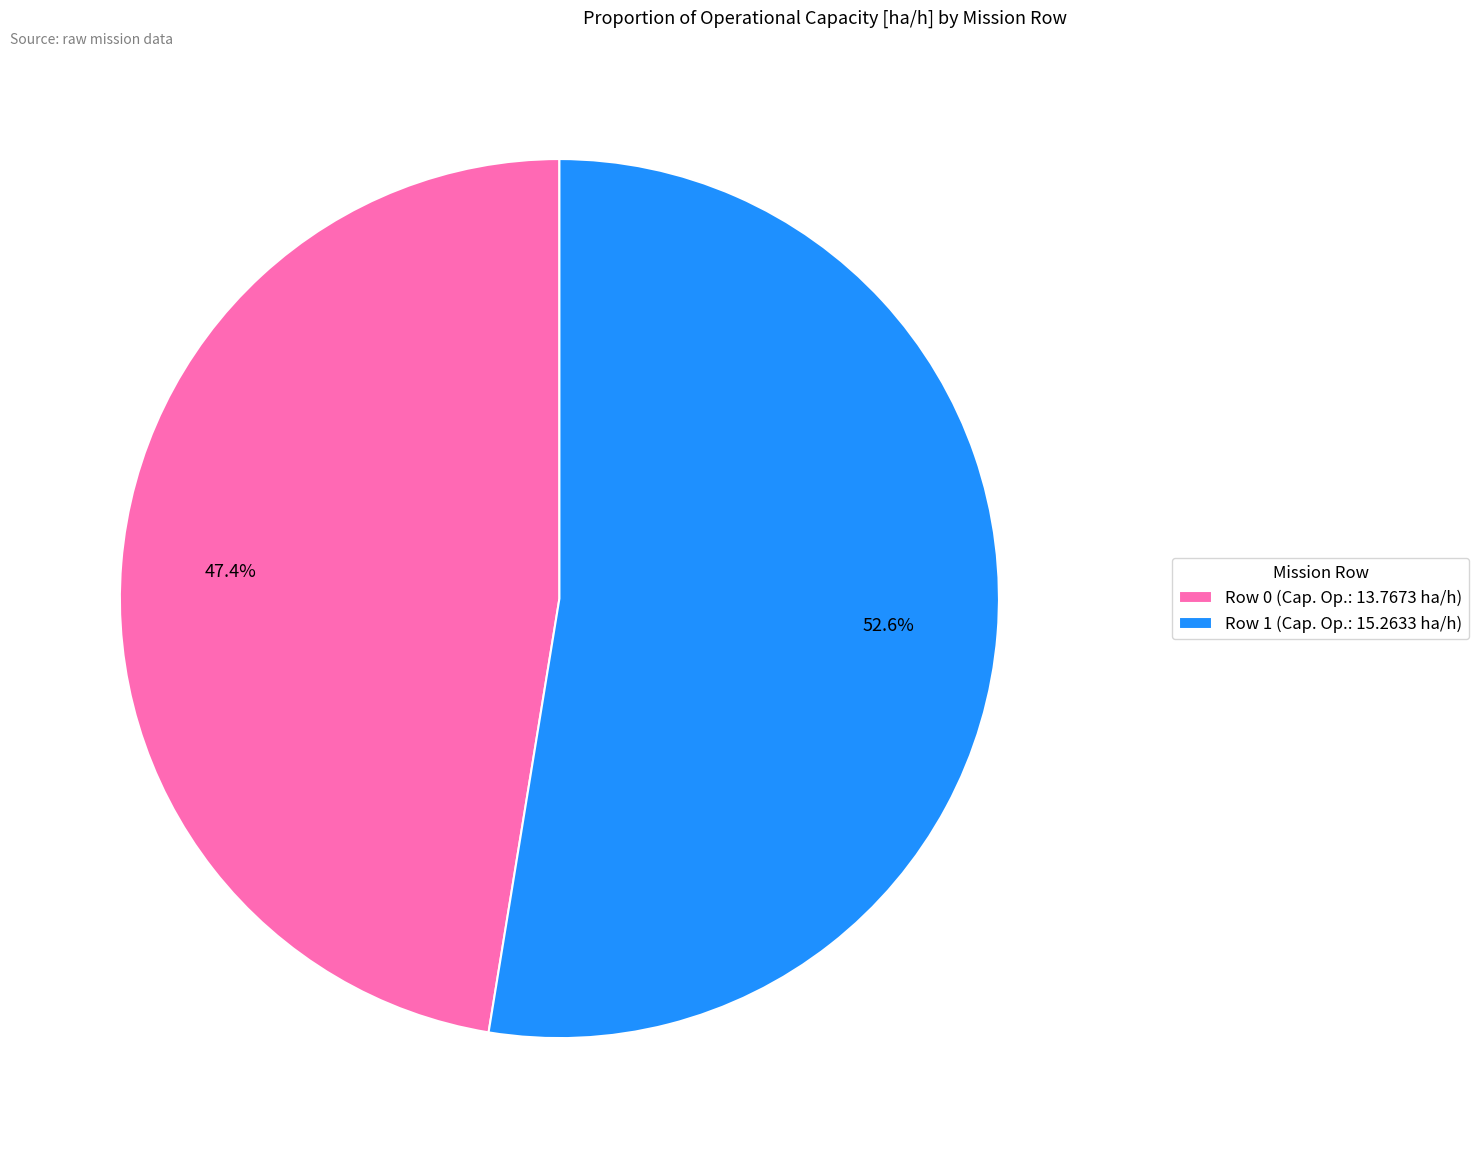

Does Row 1 account for over 50% of the chart?

Yes